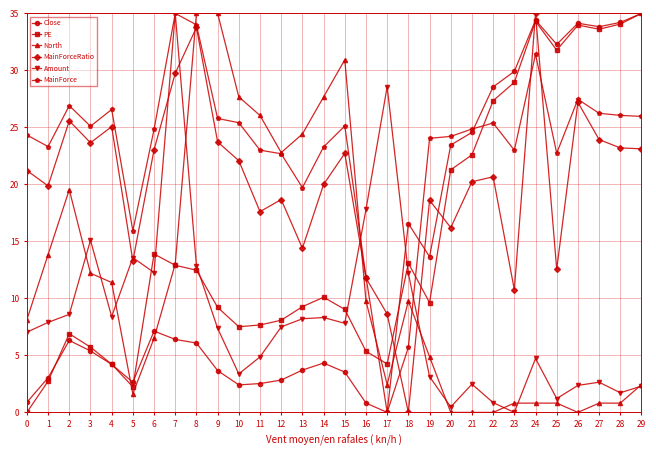

Rank the series at 25 from lowest to highest value.

North, Amount, MainForceRatio, MainForce, PE, Close